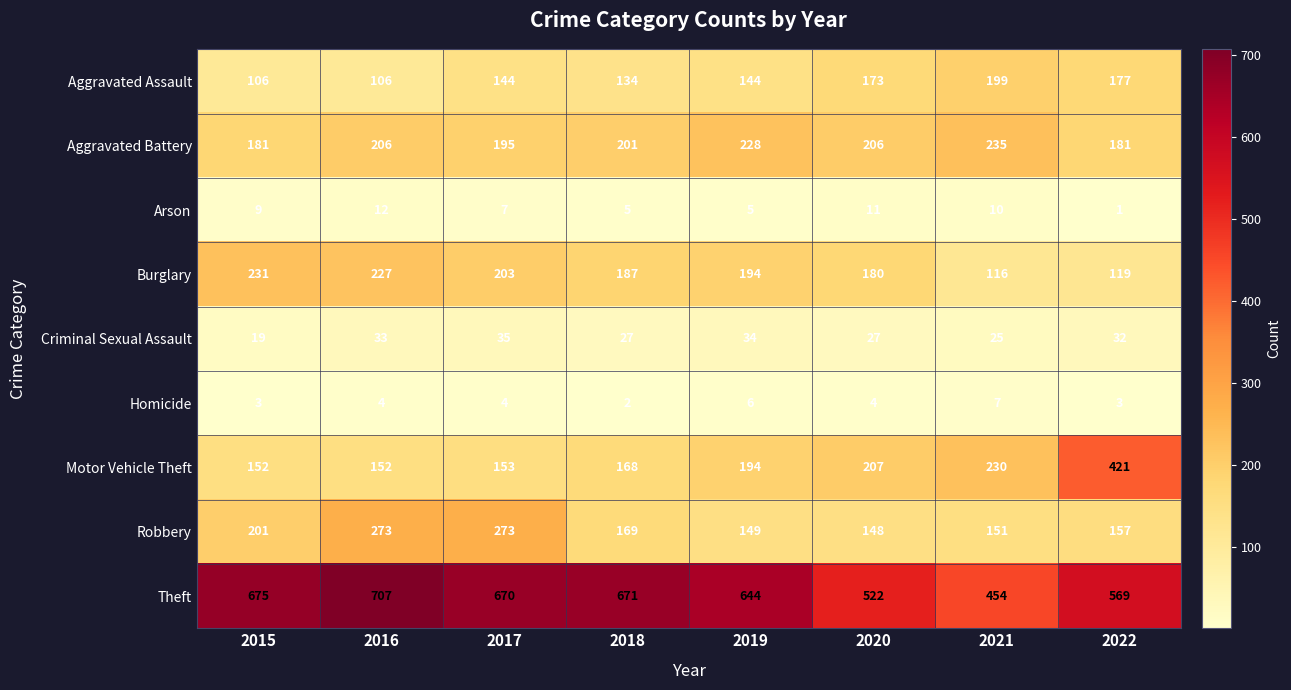

Which series has the largest total across all categories?

Theft